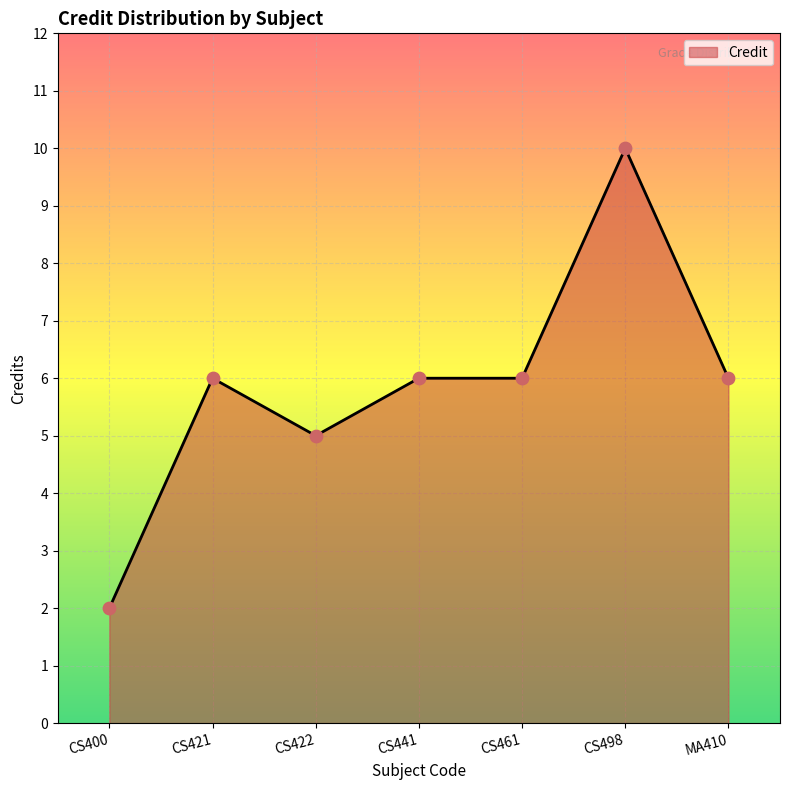

What is the change in value from CS400 to CS421?

+4